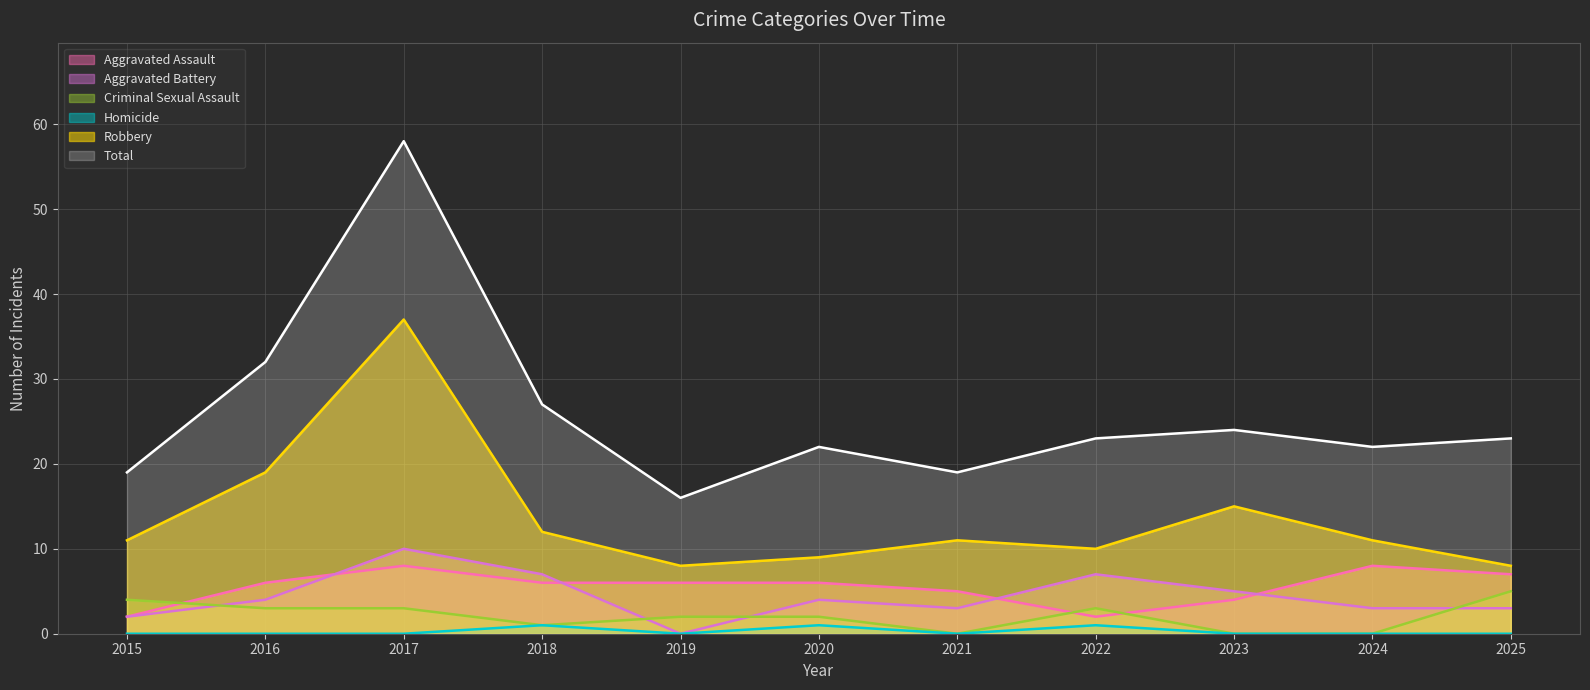

What is the difference between the maximum and minimum values in the Homicide series?

1